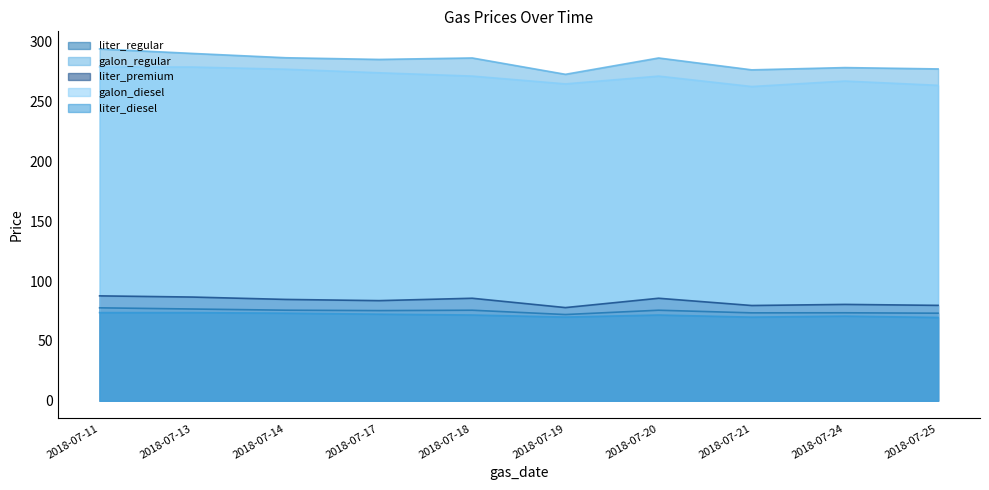

What is the sum of all liter_diesel values?

716.7